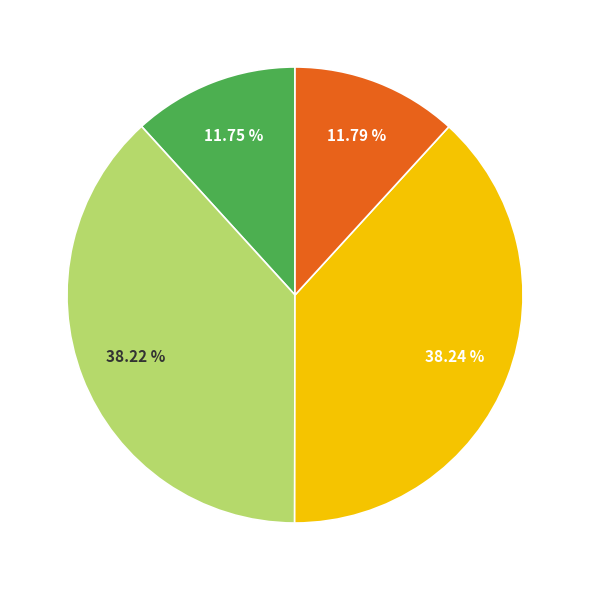

Does any single category account for the majority?

No